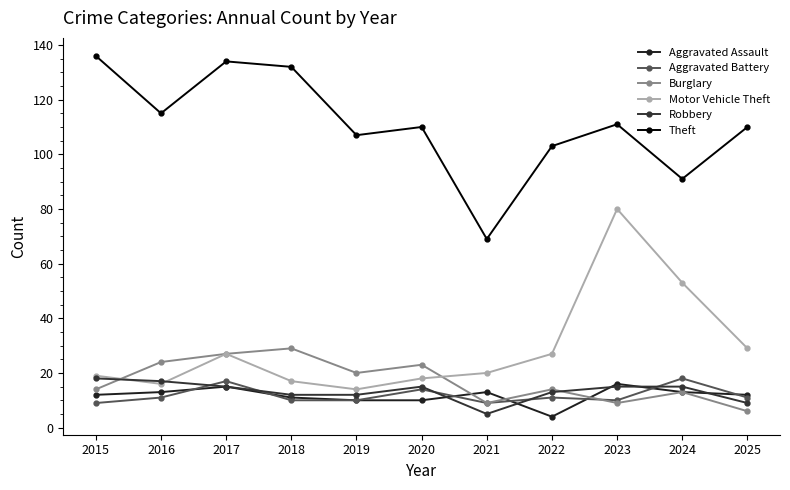

Count the number of data series in this chart.

6